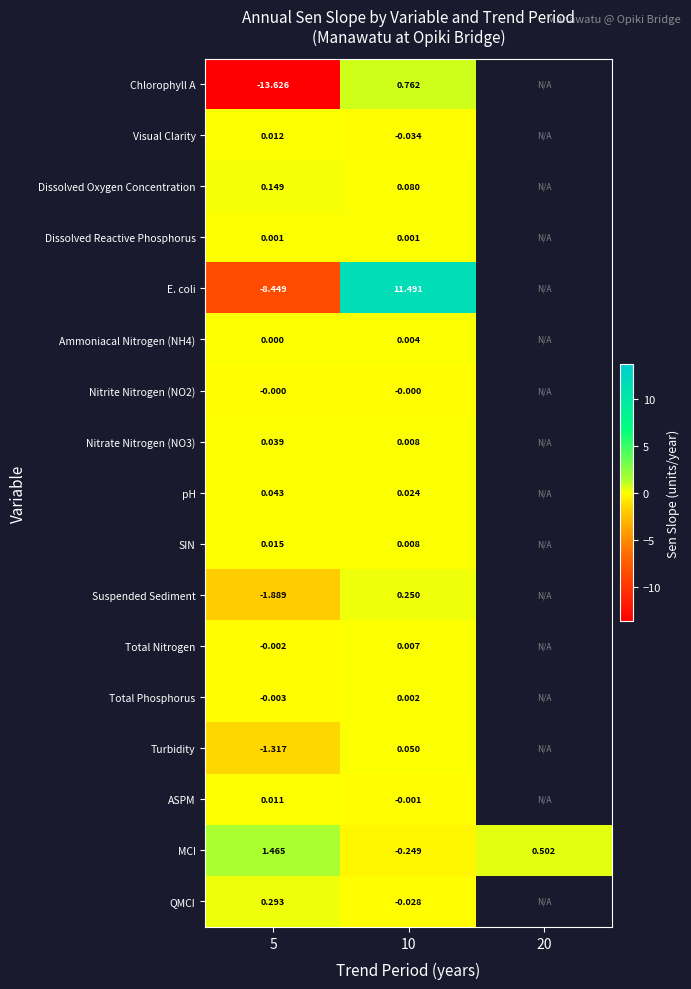

How many values in MCI are below zero?

1